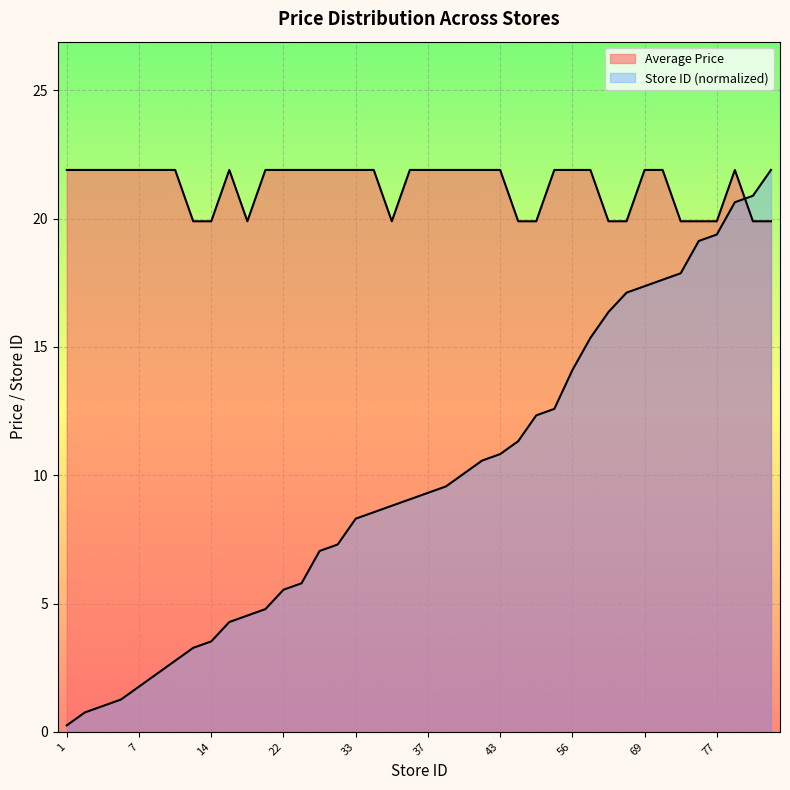

Which series has the largest range (max minus min)?

Store ID